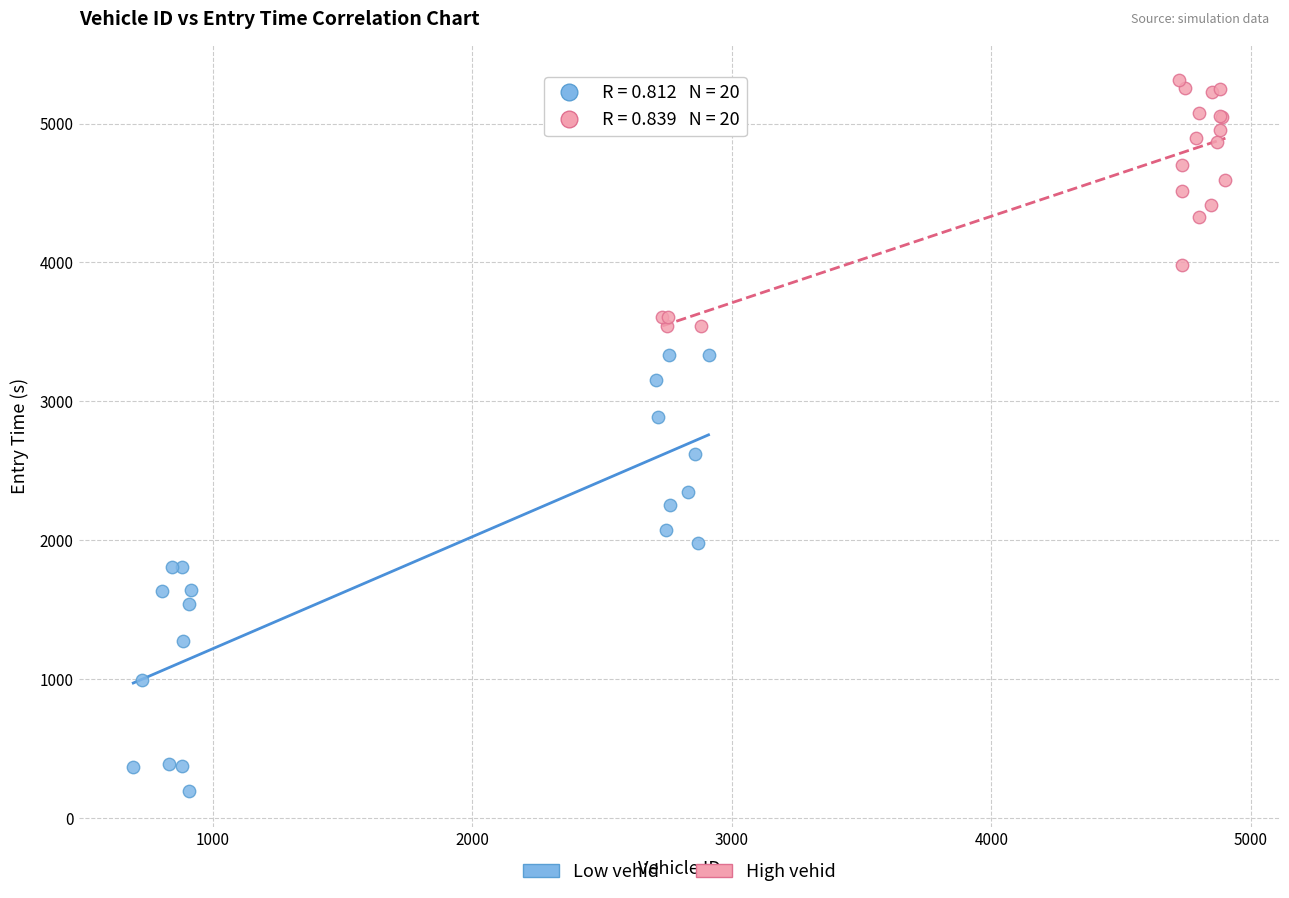

Which series has the widest spread of Y values?

Low vehid